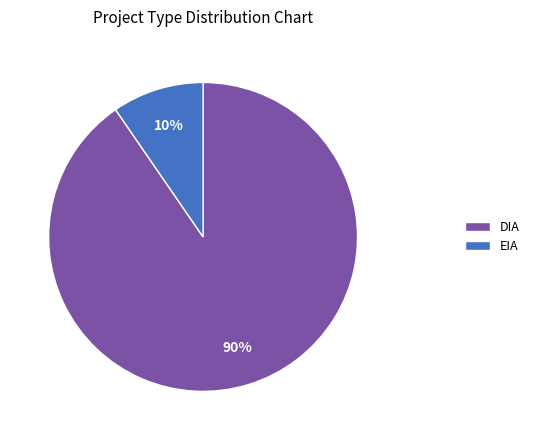

To the nearest percent, what percentage of the pie is EIA?

10%